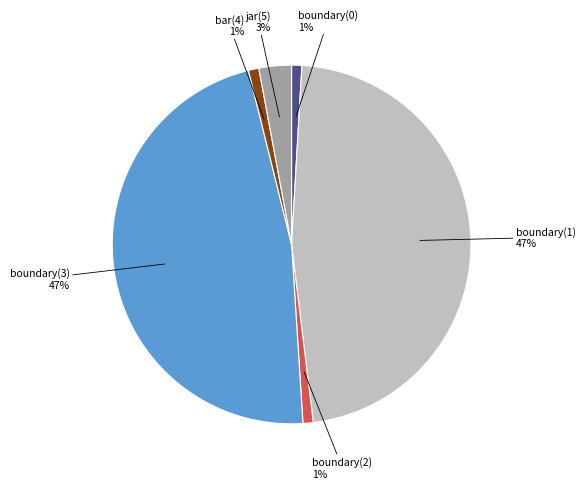

Between boundary(3) and boundary(0), which is larger?

boundary(3)